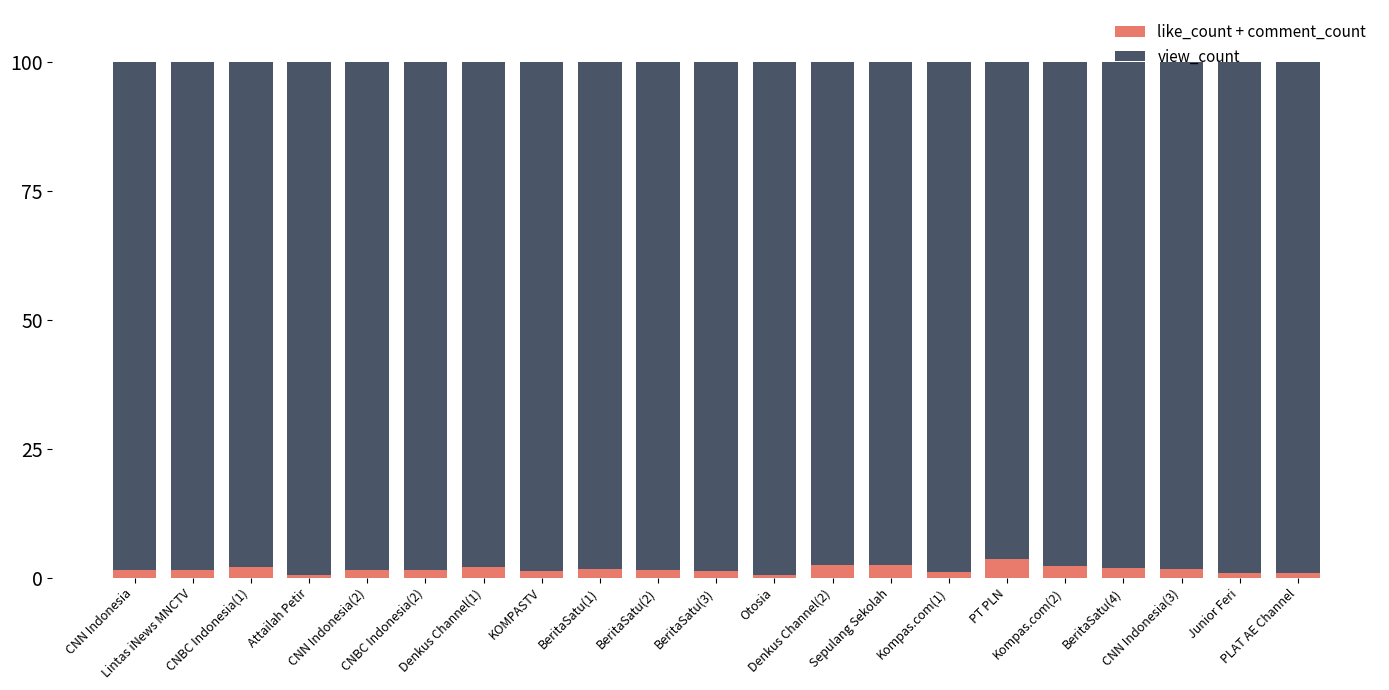

What is the average value of the like_count + comment_count series?

1.6